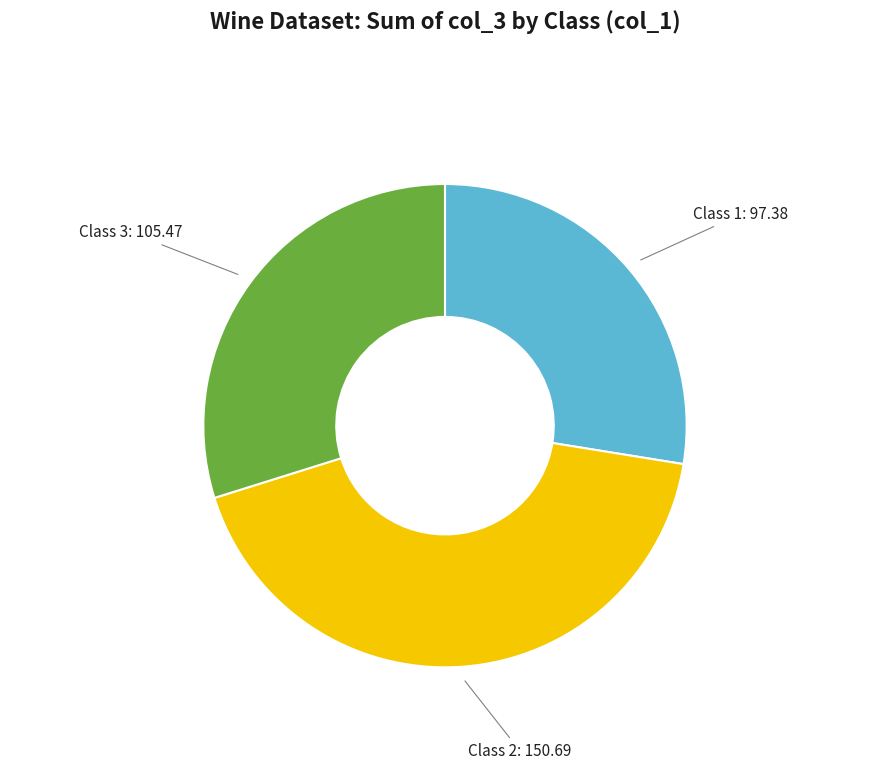

Is there any slice that represents more than half of the pie?

No